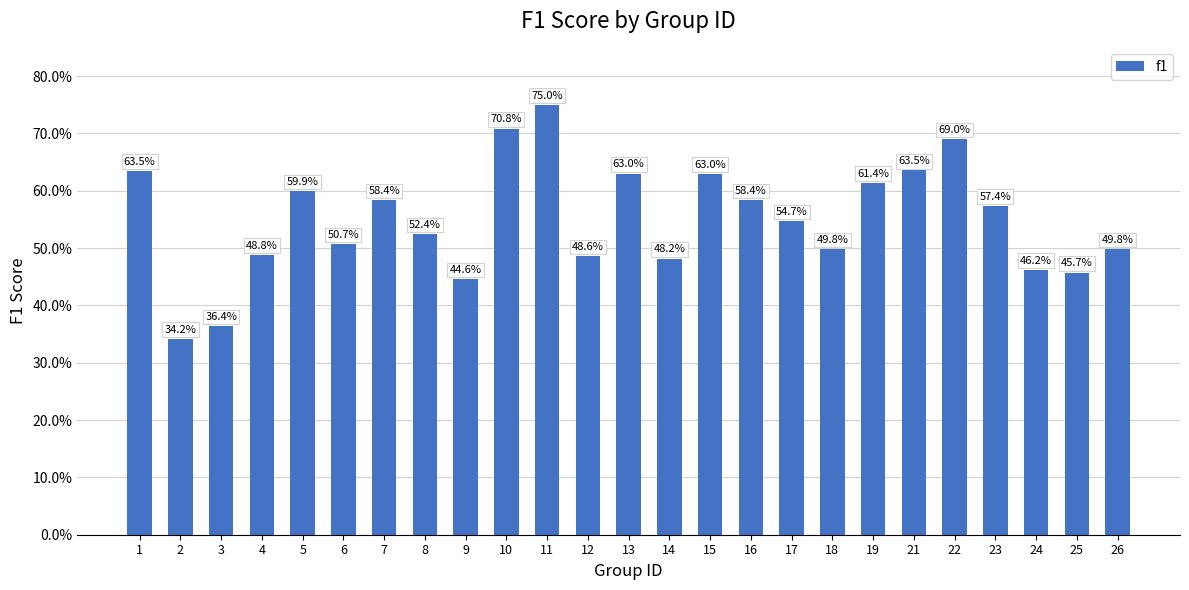

Rank the categories by value from highest to lowest.

11, 10, 22, 21, 1, 13, 15, 19, 5, 7, 16, 23, 17, 8, 6, 26, 18, 4, 12, 14, 24, 25, 9, 3, 2